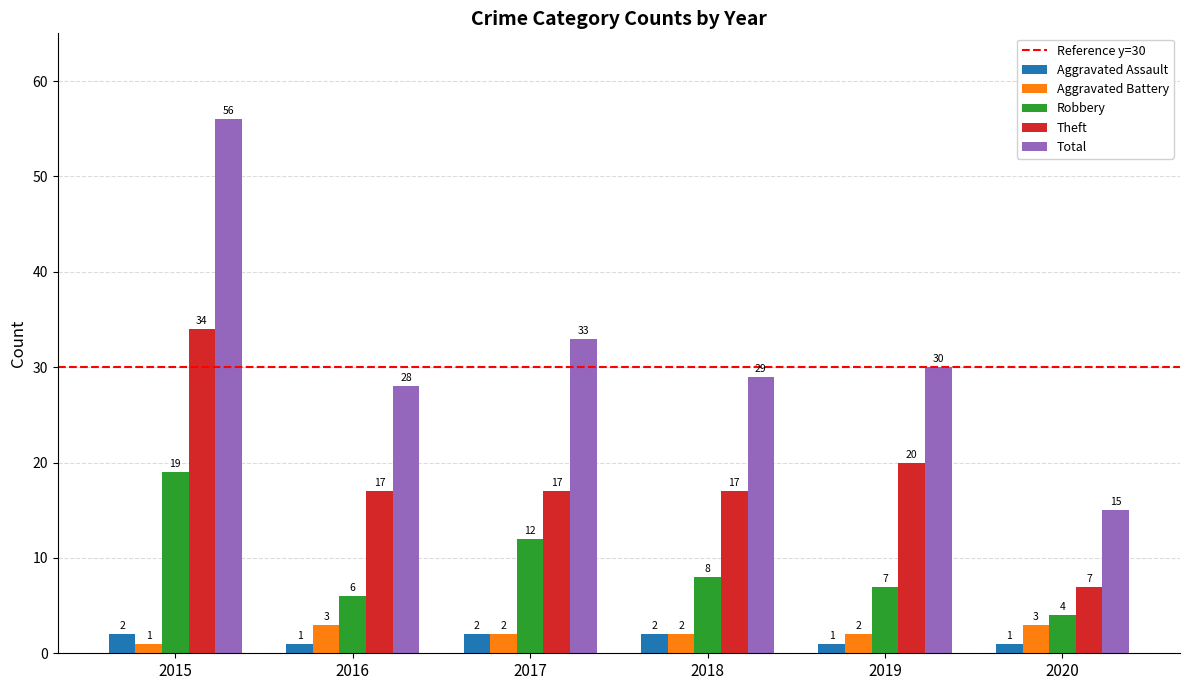

At which category is the sum across all series the highest?

2015